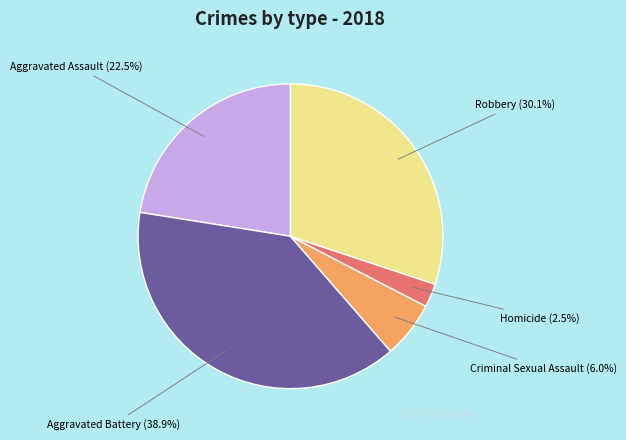

Rank the categories by value from highest to lowest.

Aggravated Battery, Robbery, Aggravated Assault, Criminal Sexual Assault, Homicide